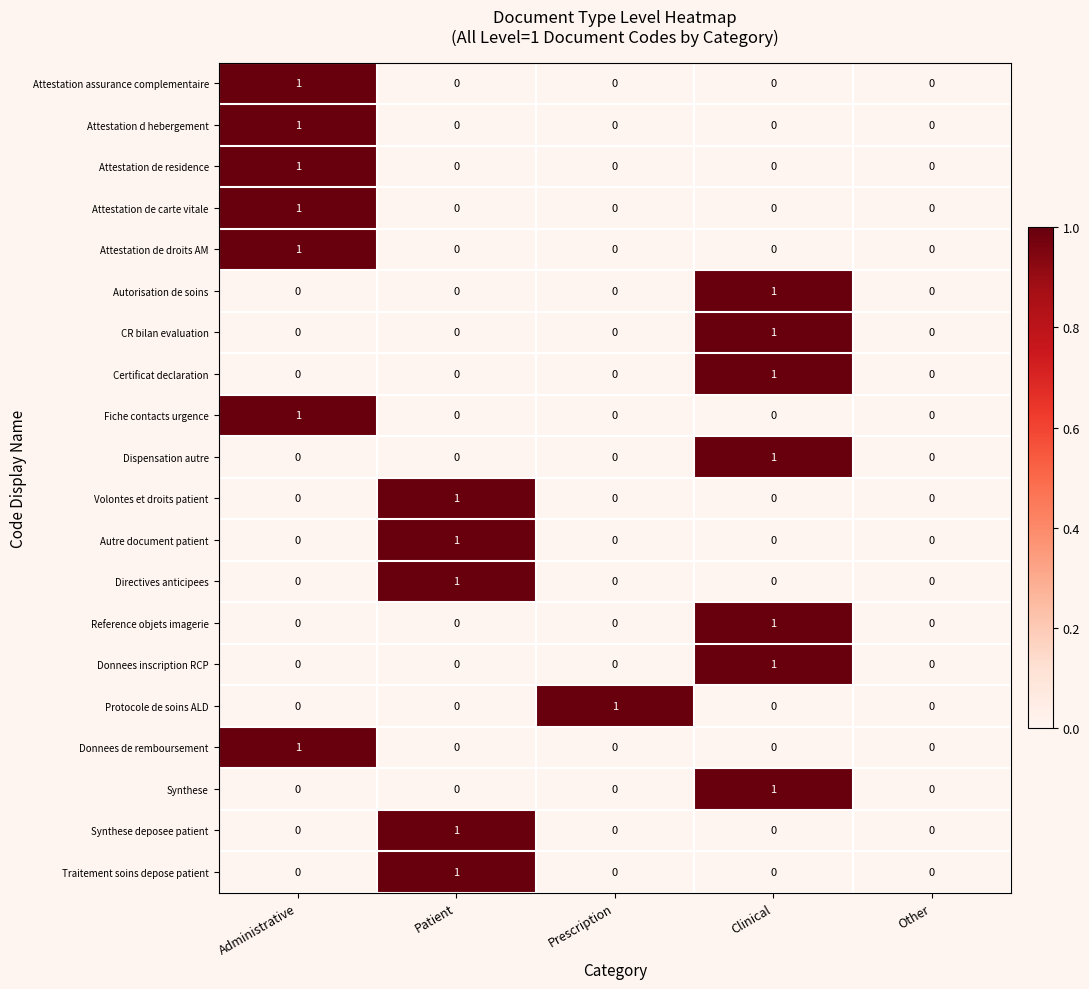

Which category has the highest value in the Dispensation autre series?

Clinical